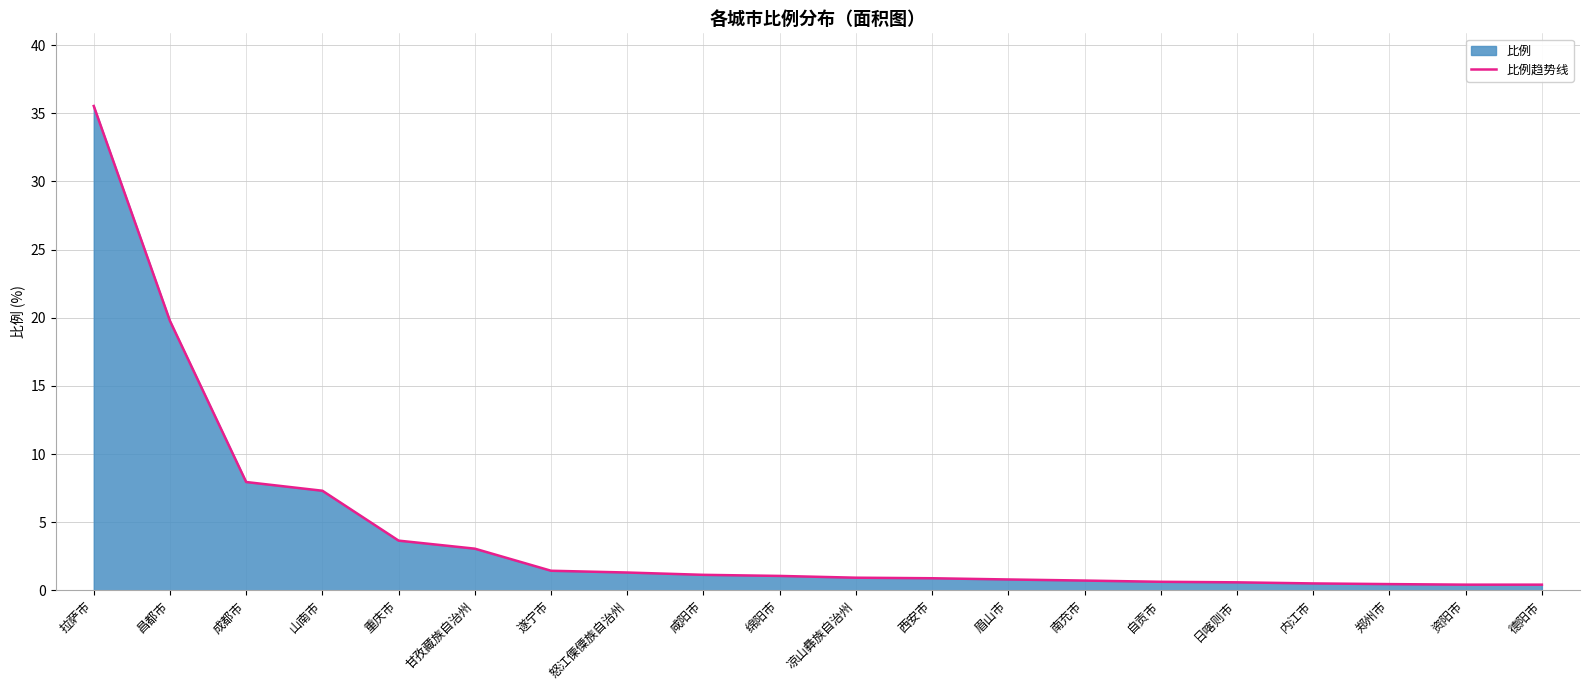

List the labels in order of value, smallest first.

资阳市, 德阳市, 郑州市, 内江市, 日喀则市, 自贡市, 南充市, 眉山市, 西安市, 凉山彝族自治州, 绵阳市, 咸阳市, 怒江傈僳族自治州, 遂宁市, 甘孜藏族自治州, 重庆市, 山南市, 成都市, 昌都市, 拉萨市